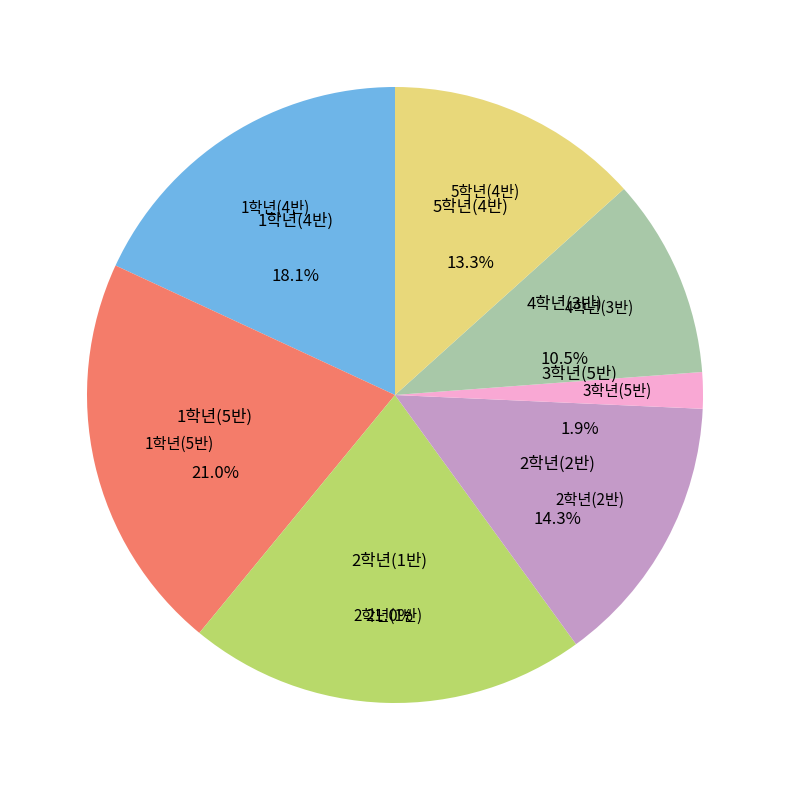

Count the number of slices in the pie.

7